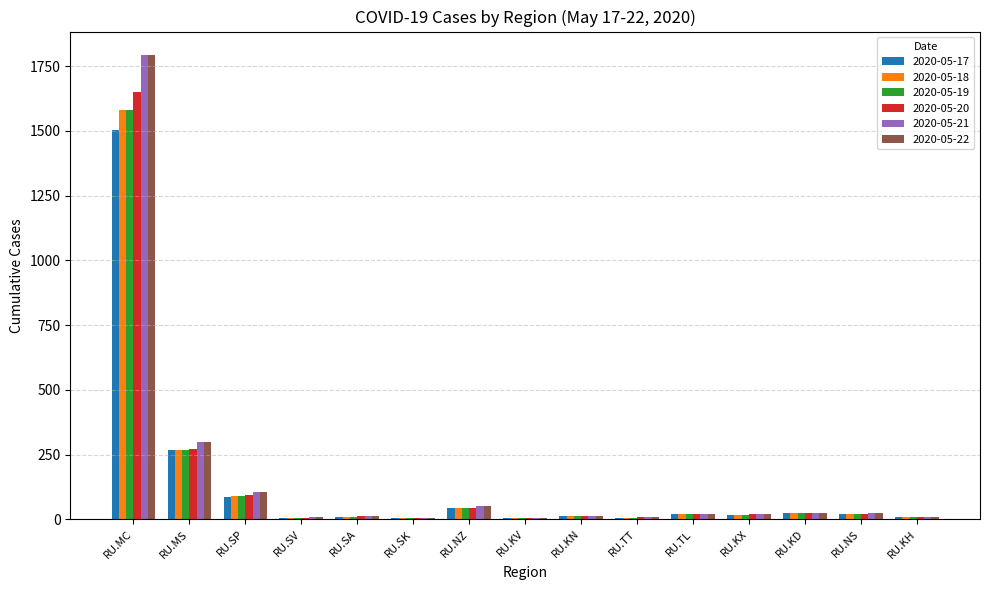

True or false: 2020-05-21 has a value of 1794 at RU.MC.

True